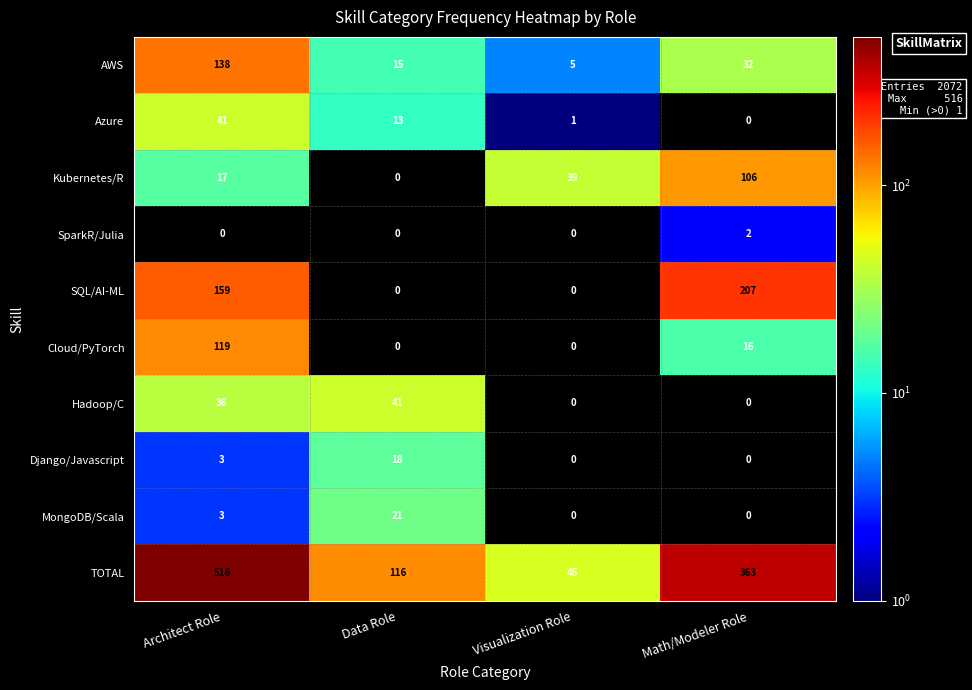

What is the spread (max minus min) of values at Visualization Role?

45